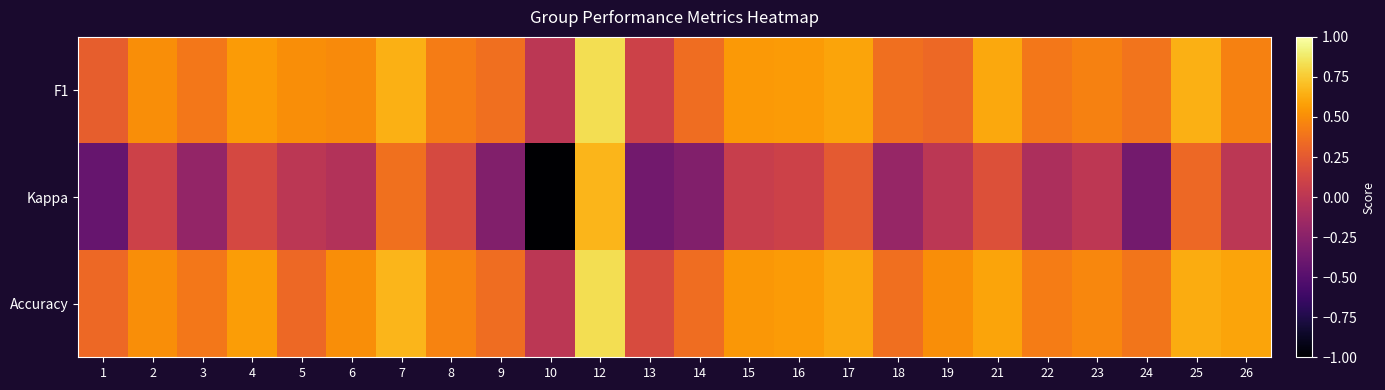

Reading left to right, what are all the values shown in this chart?

F1: 1=0.3	2=0.5	3=0.4	4=0.6	5=0.5	6=0.5	7=0.6	8=0.4	9=0.4	10=0.0	12=0.8	13=0.1	14=0.4	15=0.6	16=0.6	17=0.6	18=0.4	19=0.3	21=0.6	22=0.4	23=0.5	24=0.4	25=0.6	26=0.5
Kappa: 1=-0.4	2=0.1	3=-0.2	4=0.1	5=0.0	6=-0.0	7=0.4	8=0.2	9=-0.3	10=-1.0	12=0.7	13=-0.4	14=-0.3	15=0.1	16=0.1	17=0.3	18=-0.2	19=0.0	21=0.2	22=-0.1	23=0.0	24=-0.4	25=0.3	26=0.0
Accuracy: 1=0.3	2=0.5	3=0.4	4=0.6	5=0.3	6=0.5	7=0.7	8=0.5	9=0.4	10=0.0	12=0.8	13=0.2	14=0.4	15=0.5	16=0.6	17=0.6	18=0.4	19=0.5	21=0.6	22=0.4	23=0.5	24=0.4	25=0.6	26=0.6